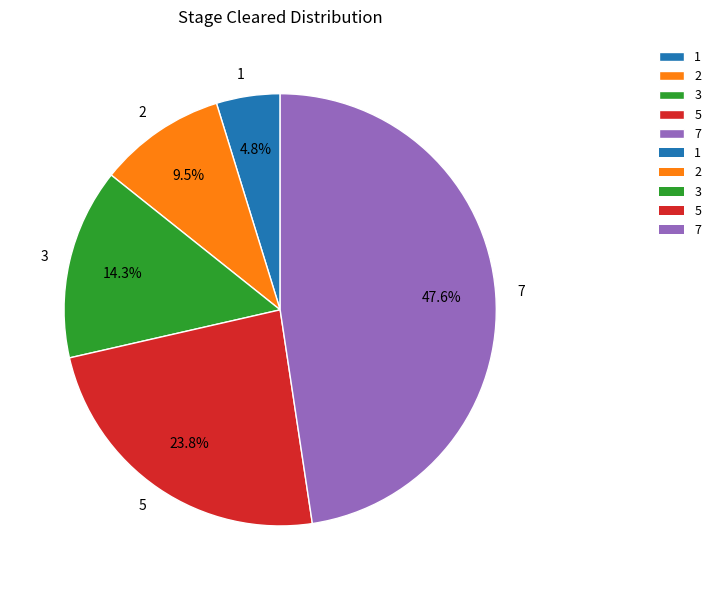

Is it true that 7 is 48% of the pie?

True